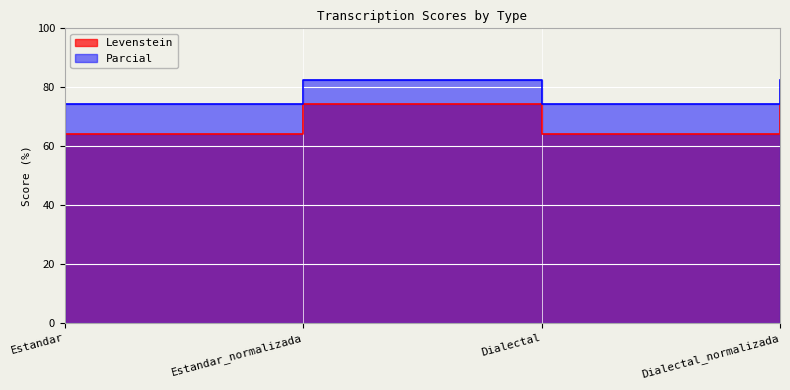

Between Estandar_normalizada and Dialectal, which series saw the biggest shift?

Levenstein